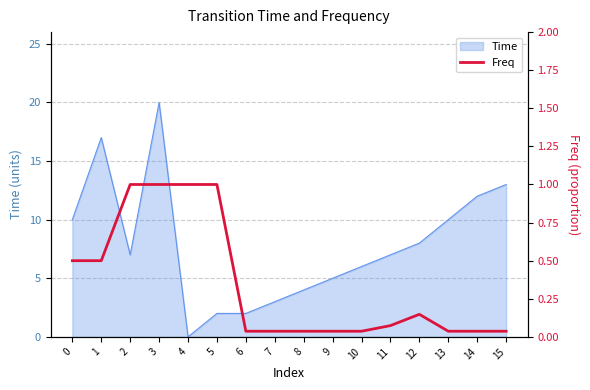

True or false: there are more than 0 points higher than both neighbors.

True